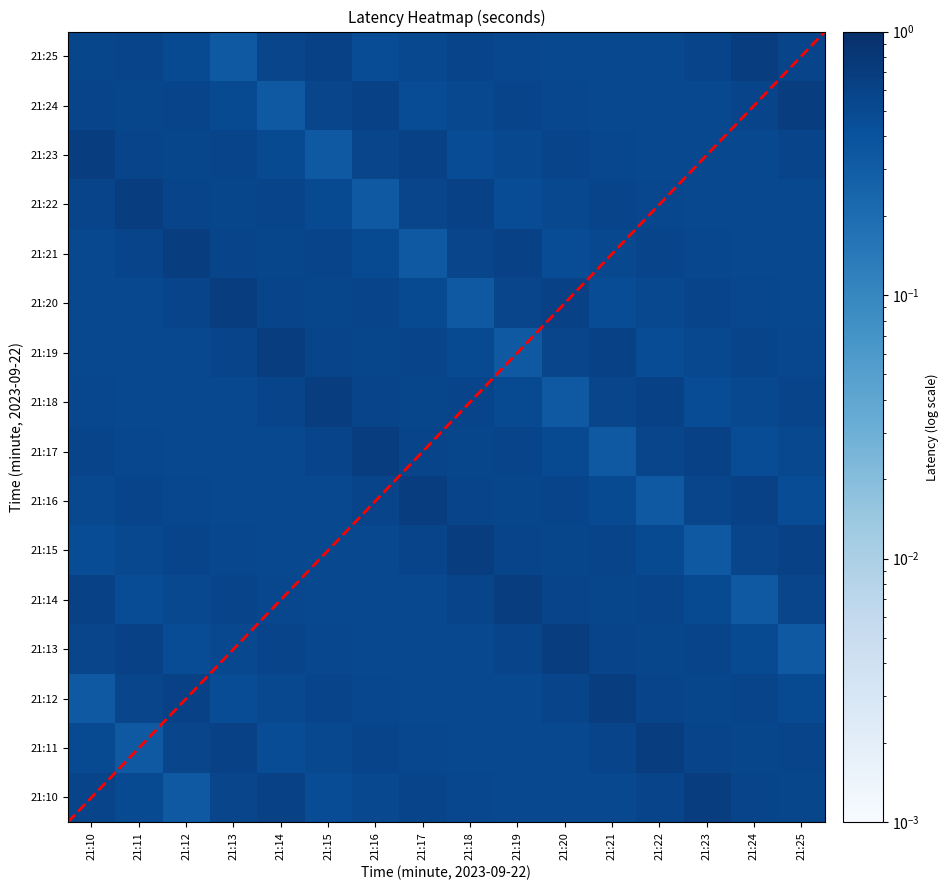

Is it true that 21:10 equals 0.6 at 21:10?

True